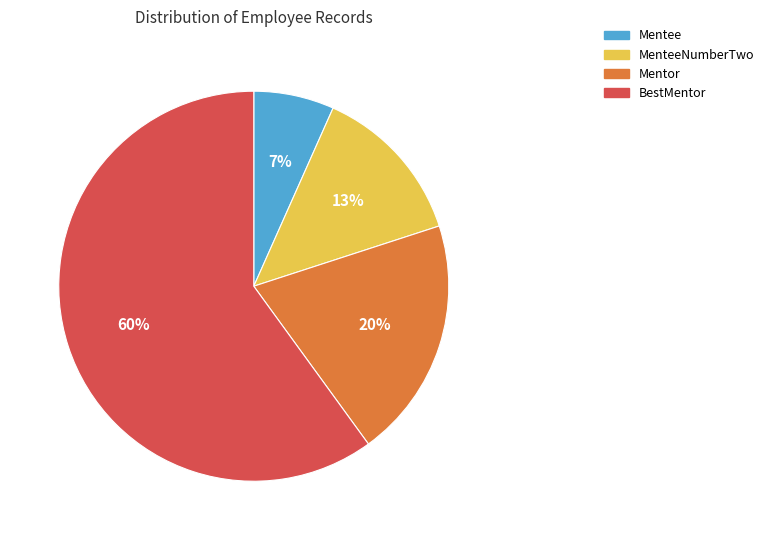

To the nearest percent, what is the difference between the largest and smallest slice percentages?

53%